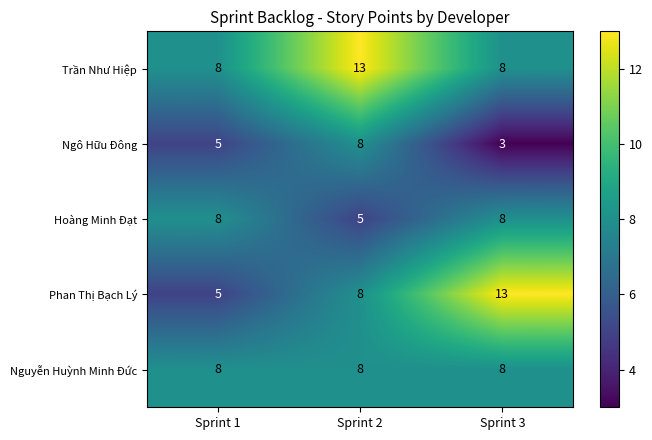

At which category does the chart reach its minimum across all series?

Sprint 3